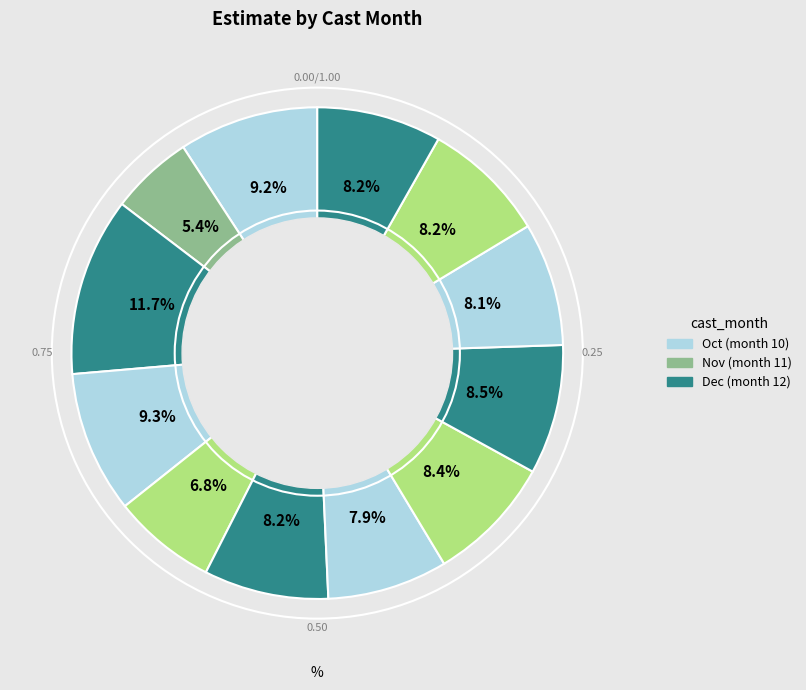

How many slices are in this pie chart?

12